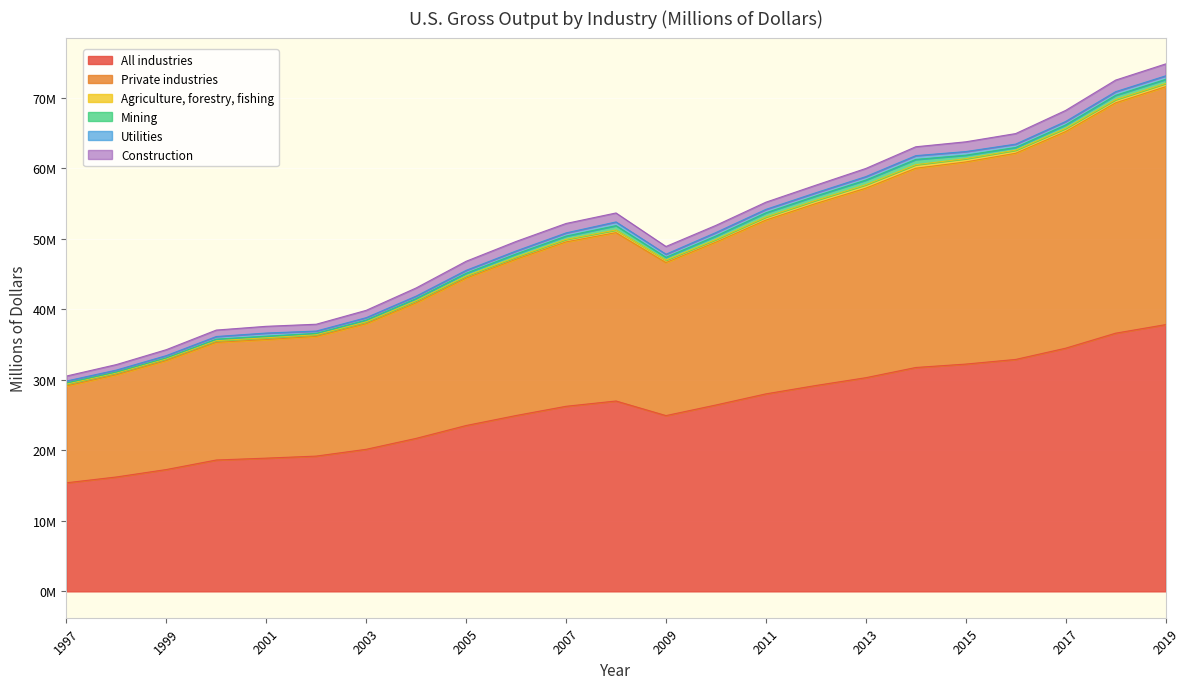

Is it true that Construction equals 551526 at 2003?

False